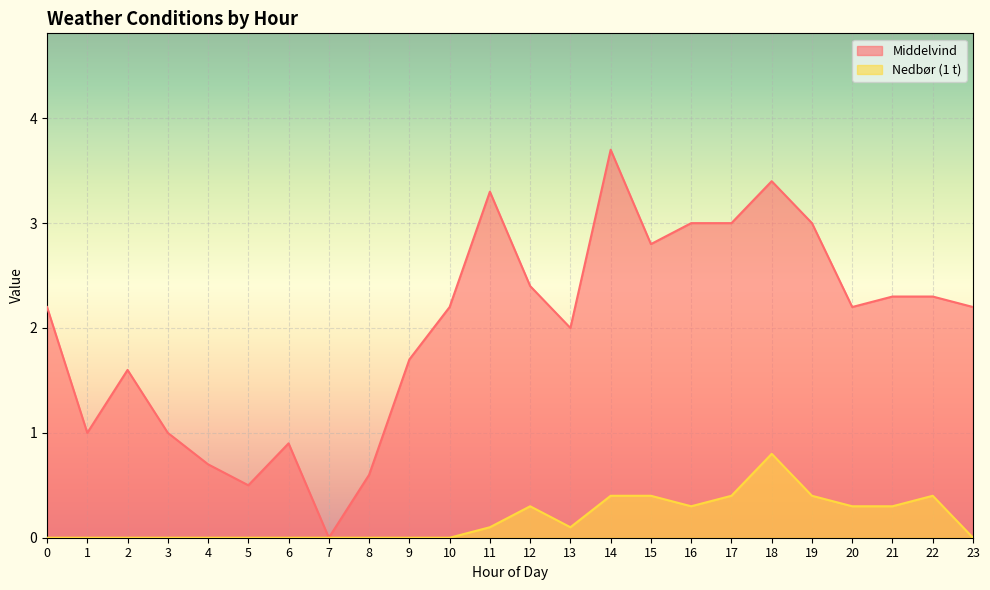

Rank the series at 1 from lowest to highest value.

Nedbør (1 t), Middelvind